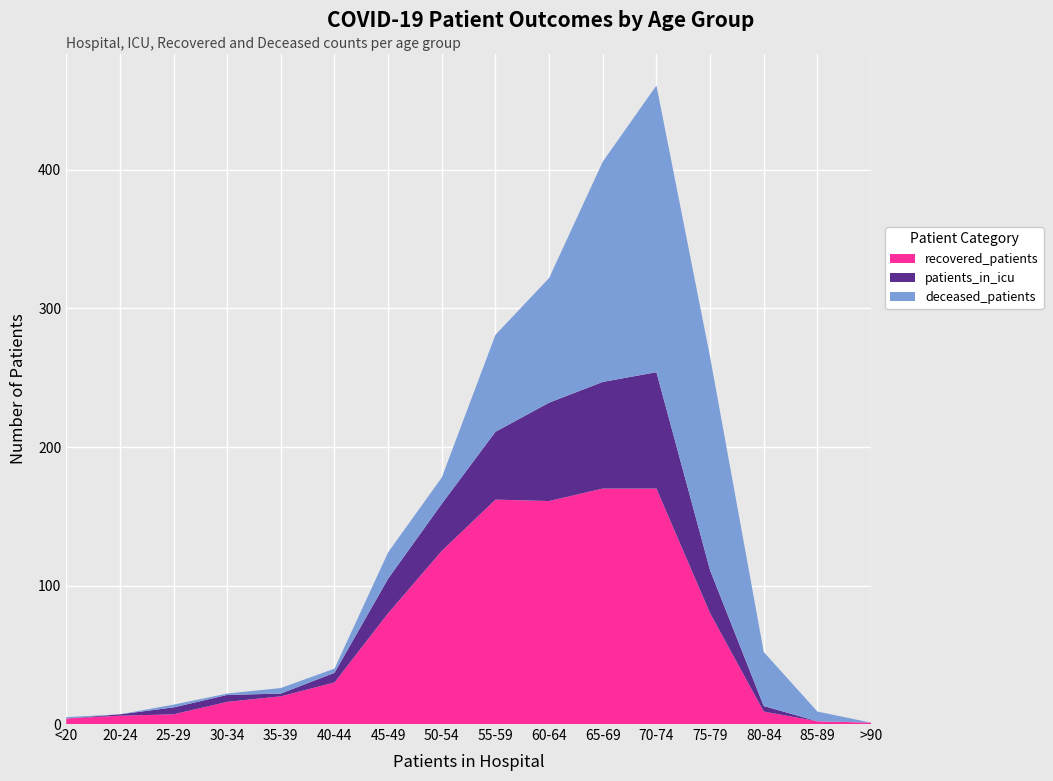

Reading right to left, list all the values displayed in this chart.

recovered_patients: 1	2	9	80	170	170	161	162	125	80	30	20	16	7	6	4
patients_in_icu: 0	0	4	31	84	77	71	49	34	25	7	2	5	5	1	0
deceased_patients: 0	7	39	154	207	159	90	70	19	19	3	4	1	2	0	1